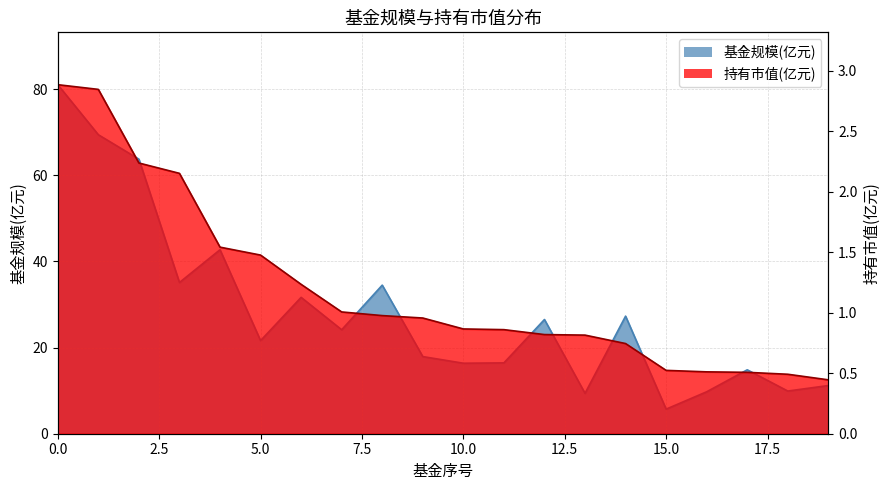

Which series has the widest spread of values?

基金规模